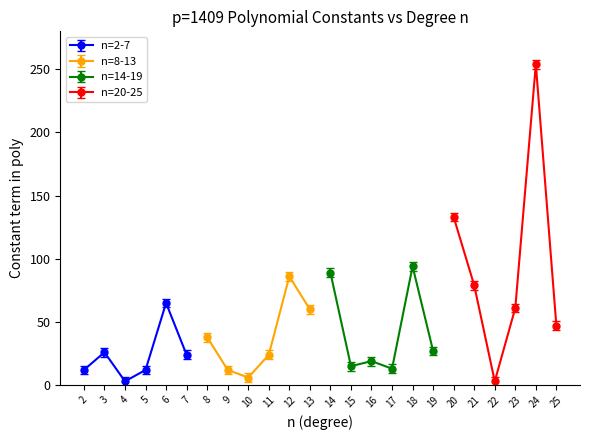

Reading left to right, list all the values displayed in this chart.

12	26	3	12	65	24	38	12	6	24	86	60	89	15	19	13	94	27	133	79	3	61	254	47